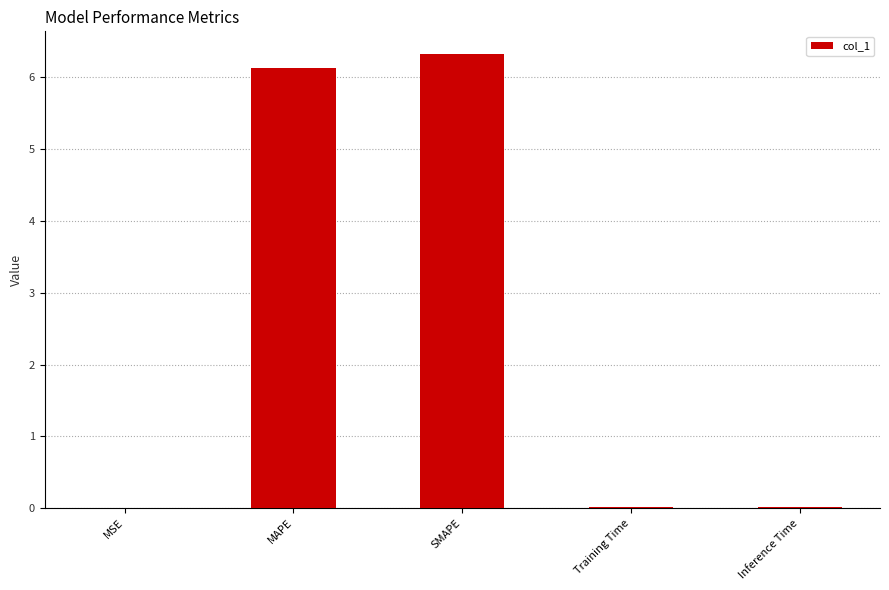

Which has a higher value, Inference Time or SMAPE?

SMAPE